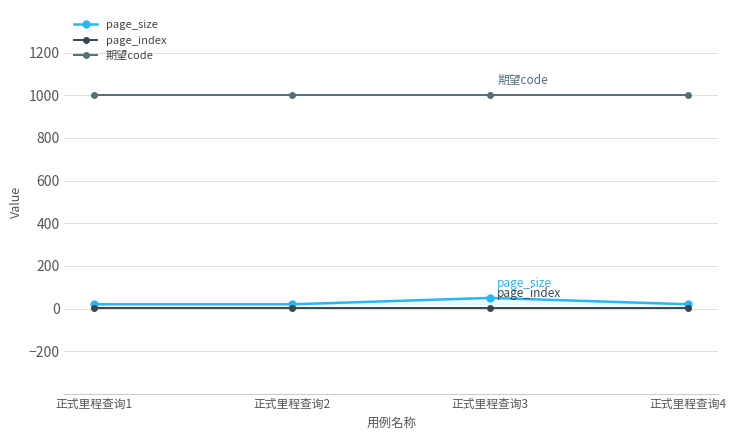

Between 正式里程查询3 and 正式里程查询4, which series saw the biggest shift?

page_size